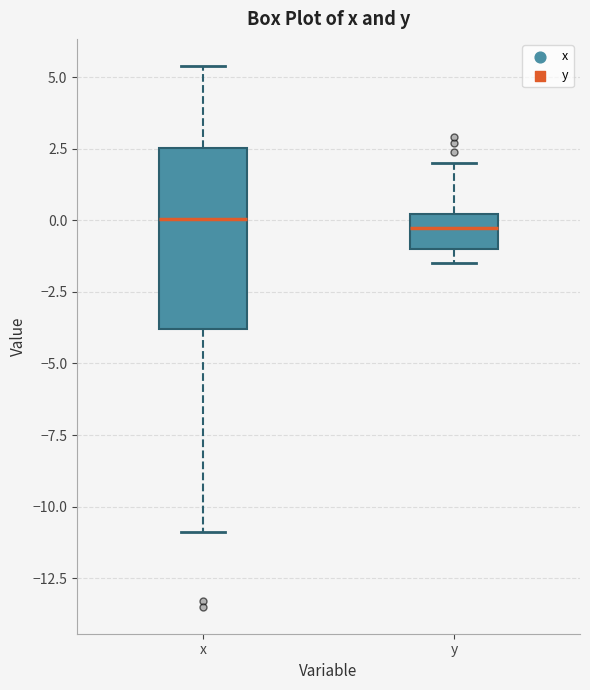

Reading left to right, transcribe this box plot: for each box, give where its median line is, the range the box spans, and where its two whiskers end, as read against the y-axis. The values are not printed on the chart, so give them approximately, as read against the axis.

x: median 0.0, box -4.0 to 2.5, whiskers -11.0 to 5.5
y: median 0.0 (inside the box), box -1.0 to 0.0, whiskers -1.5 to 2.0